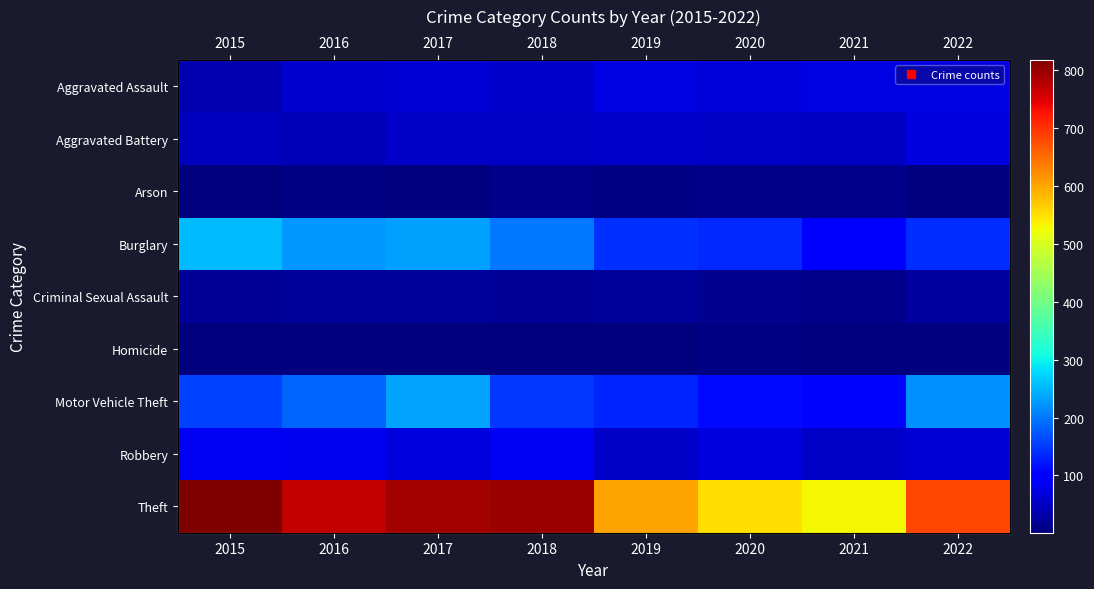

The Motor Vehicle Theft series shows 35 at 2019. True or false?

False